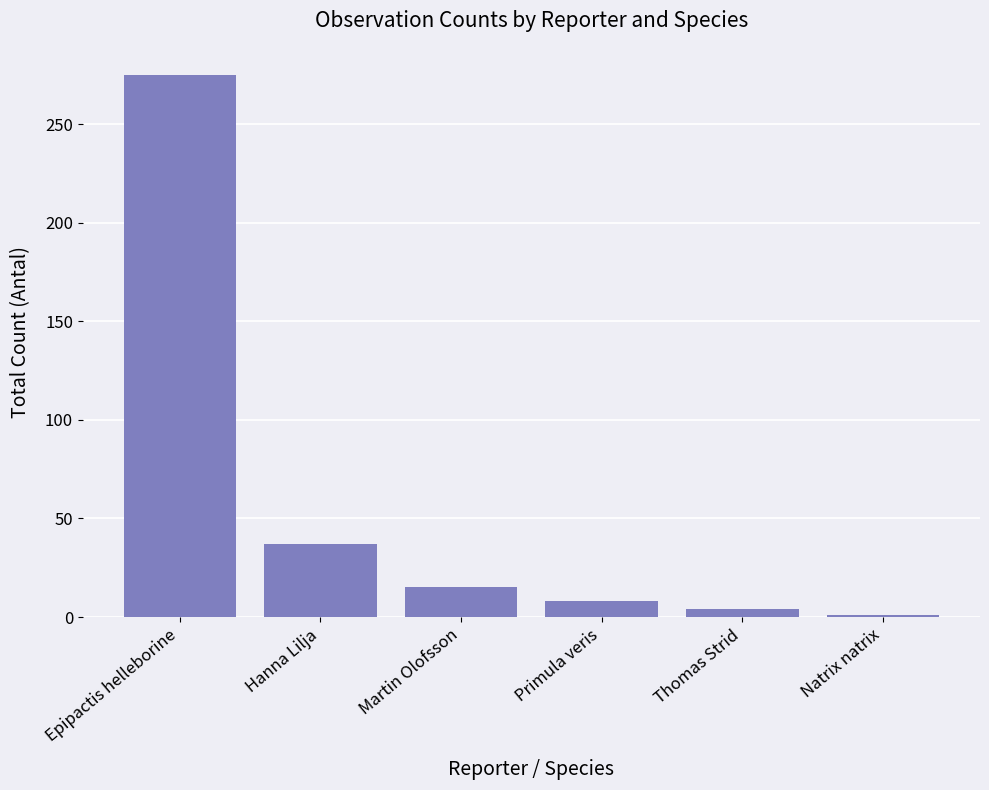

What is the maximum value shown in the chart?

275